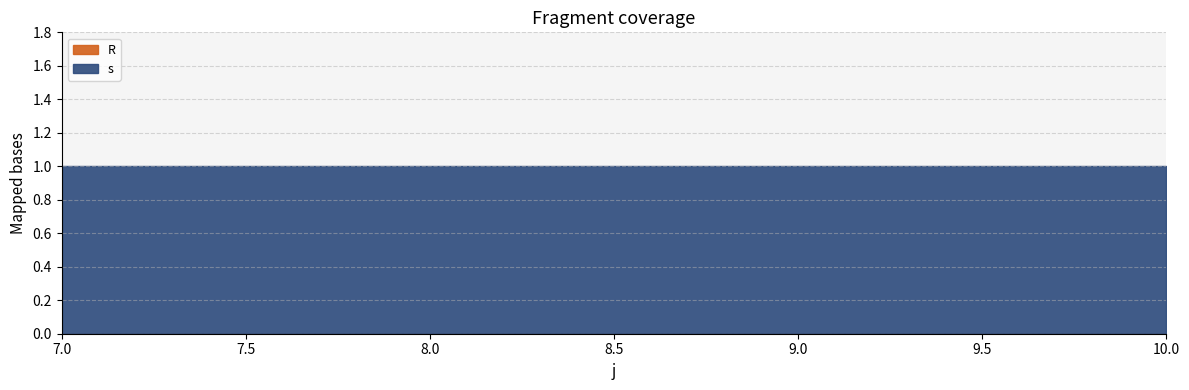

What is the sum of all s values?

4